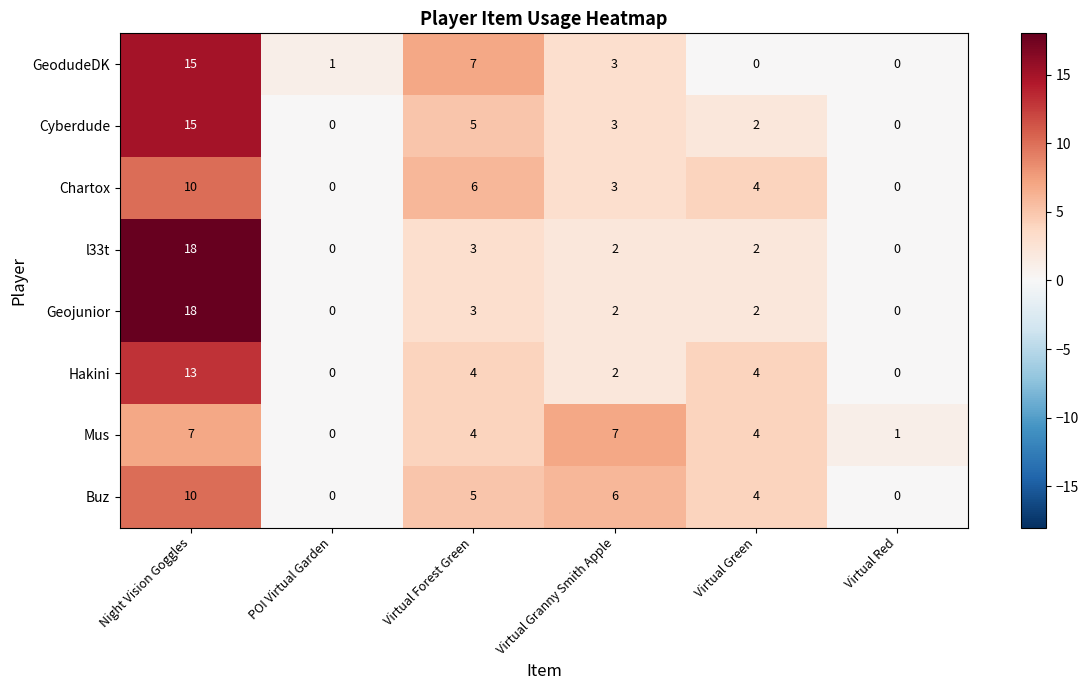

Read the Hakini value at Virtual Green.

4